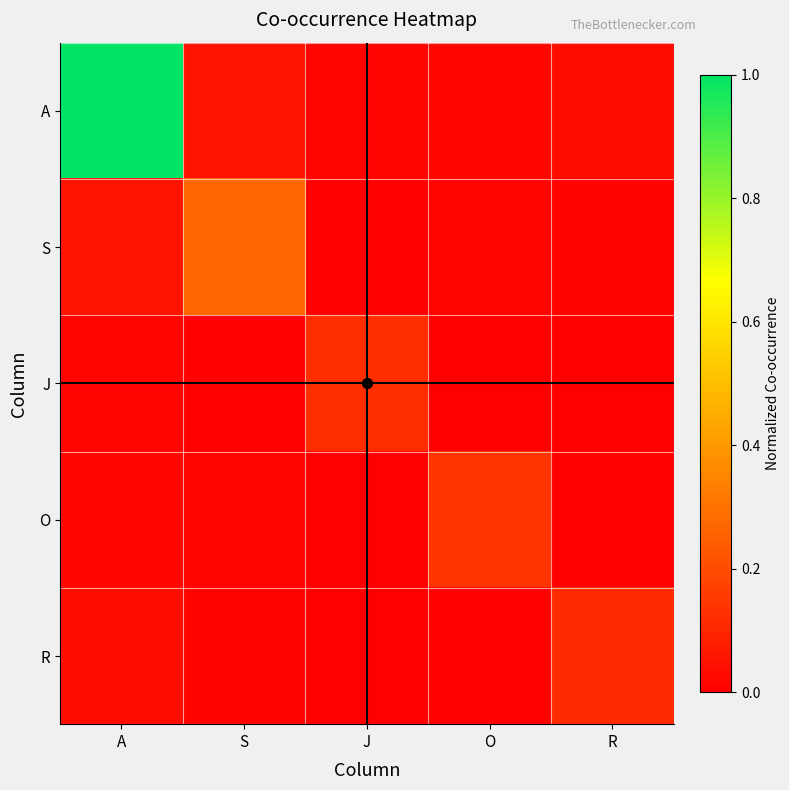

Which has a higher value, A or S?

A